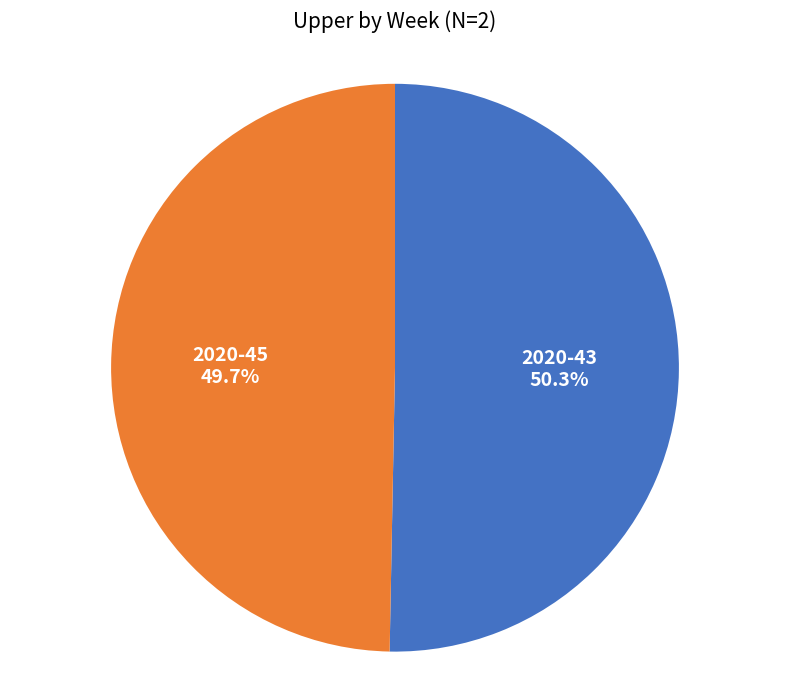

Rank the categories by value from highest to lowest.

2020-43, 2020-45